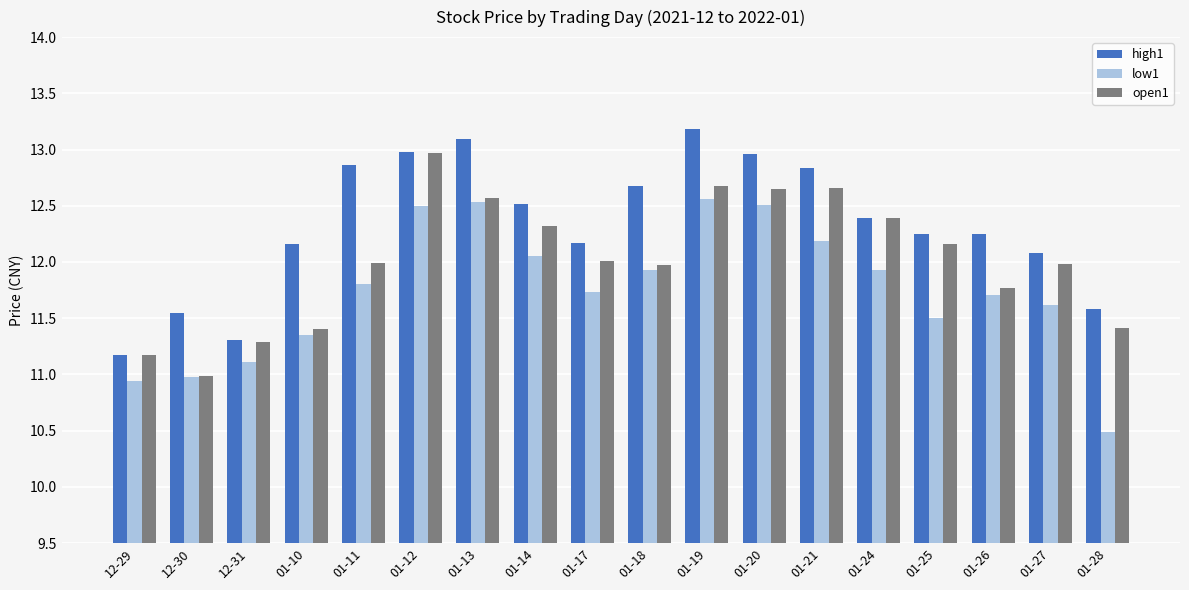

What is the total value across all series at 01-25?

35.9